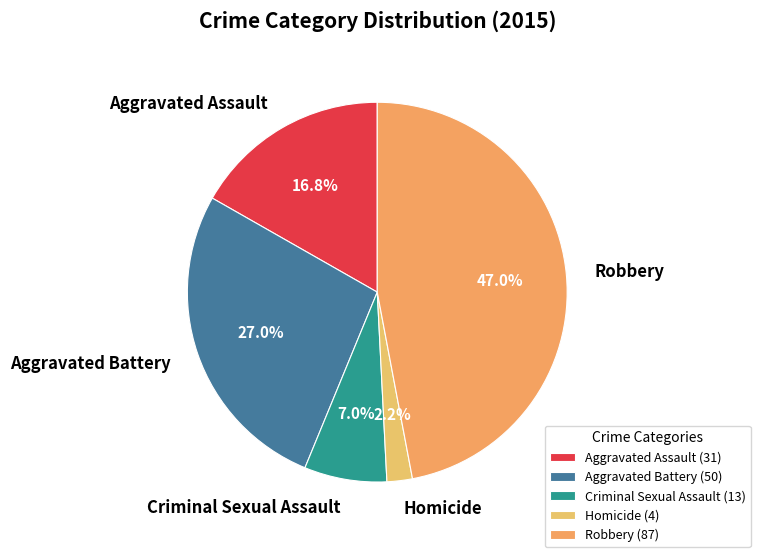

What percentage is NOT represented by Criminal Sexual Assault?

93.0%